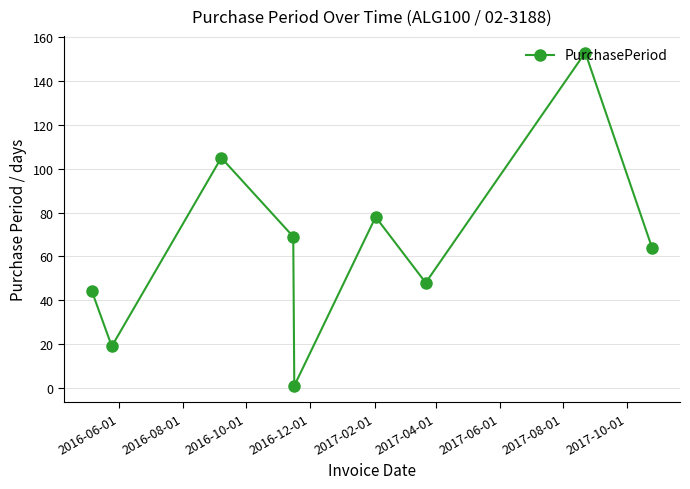

What is the average value?

65